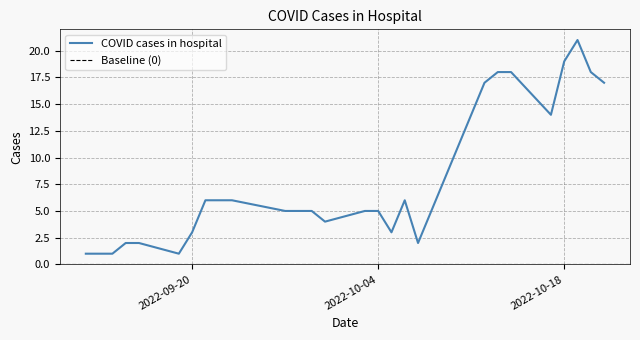

What is the smallest value displayed?

1